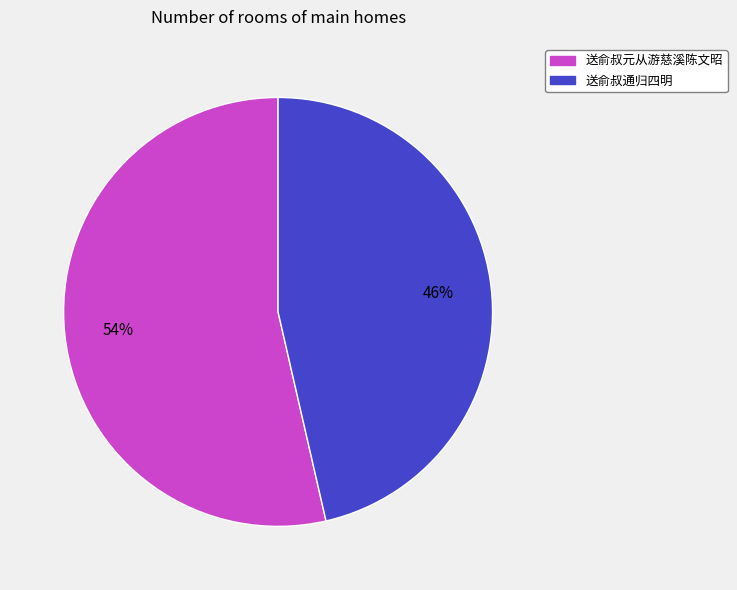

Is there any slice that represents more than half of the pie?

Yes